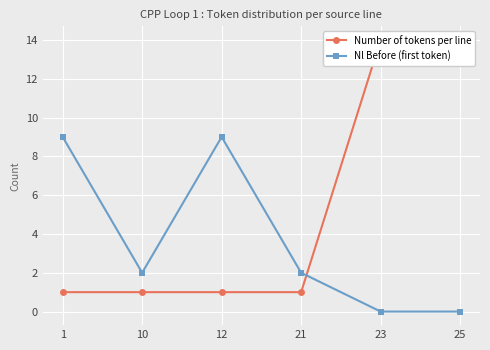

True or false: Nl Before (first token) has a value of 1 at 10.

False